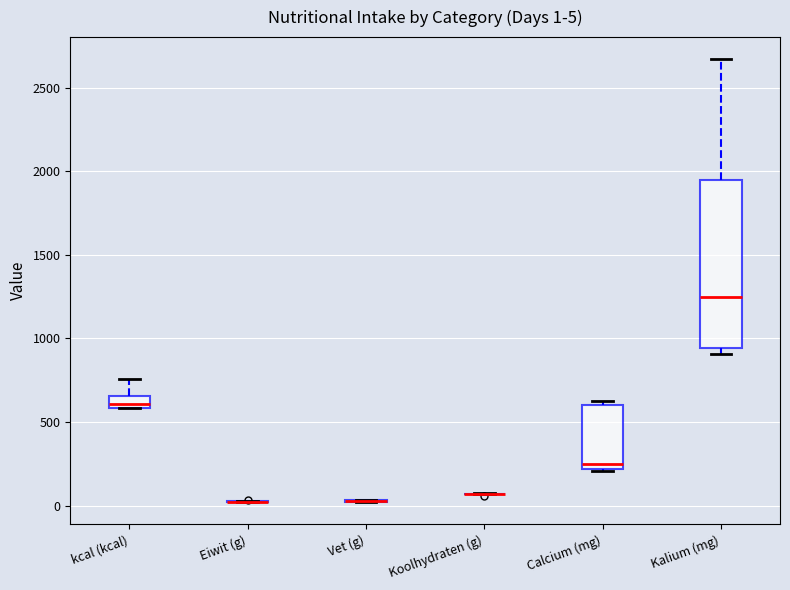

Comparing the boxes themselves (not the whiskers), which one is the tallest?

Kalium (mg)